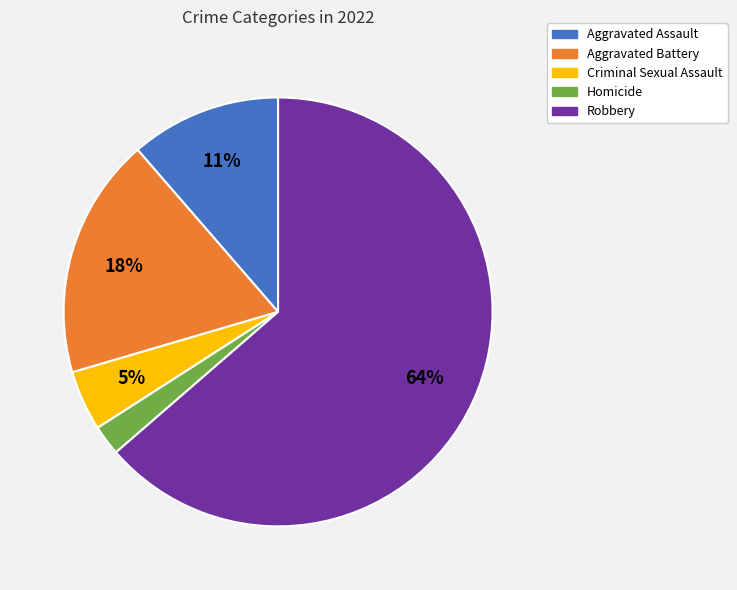

To the nearest percent, what is the average slice percentage?

20%